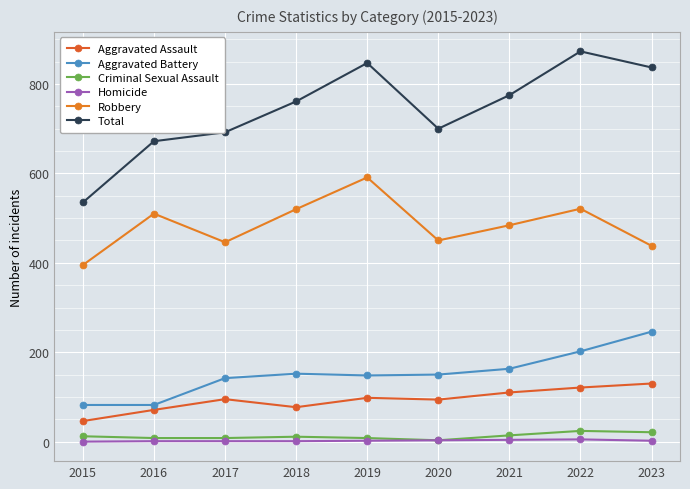

Rank the categories by Aggravated Assault value from lowest to highest.

2015, 2016, 2018, 2020, 2017, 2019, 2021, 2022, 2023